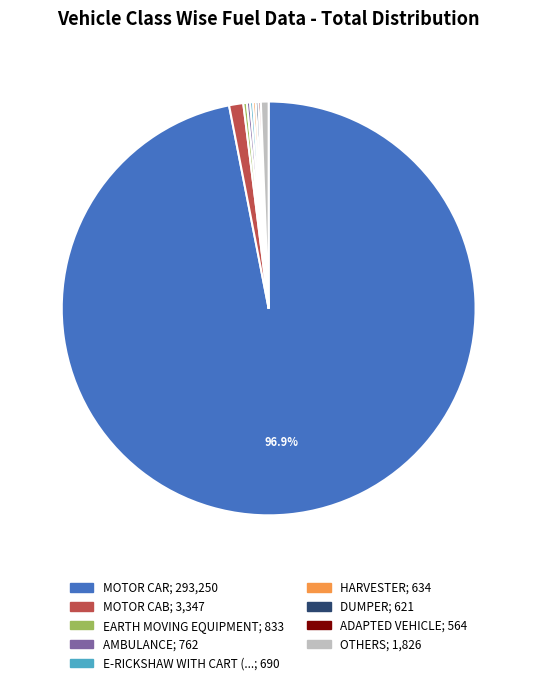

Is there a majority slice in this chart?

Yes